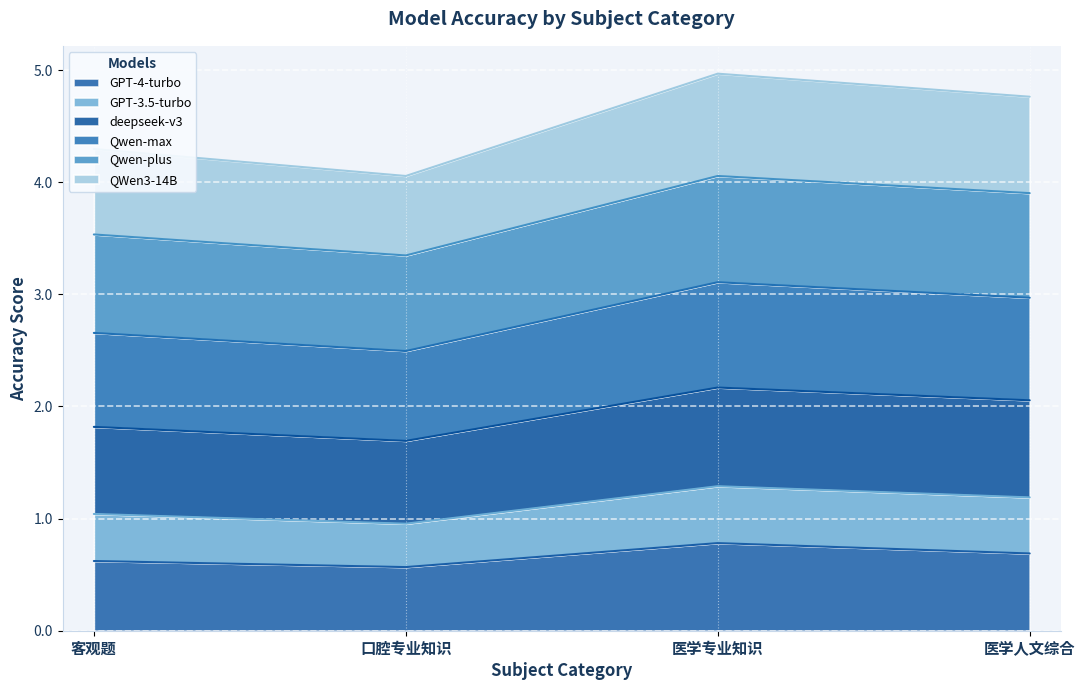

What is the total value across all series at 口腔专业知识?

4.1